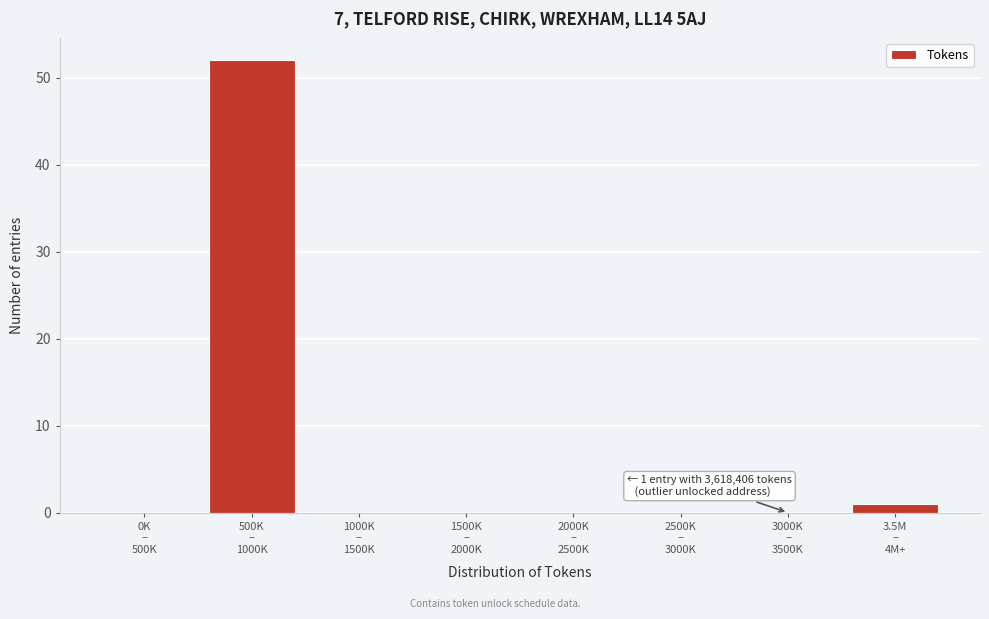

What is the sum of all values?

53